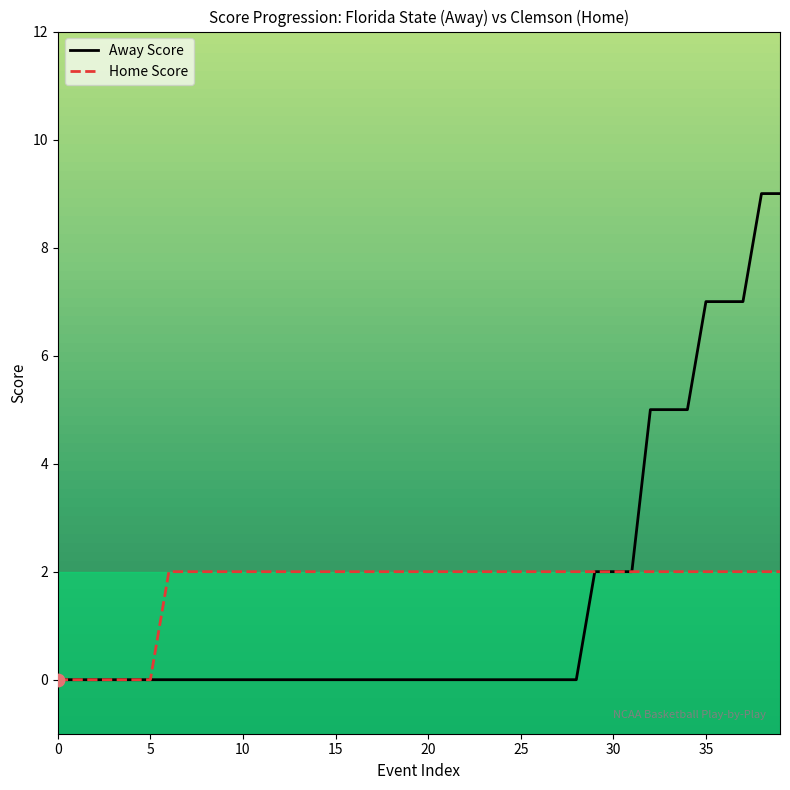

What are all the series names shown in the legend?

Away Score, Home Score